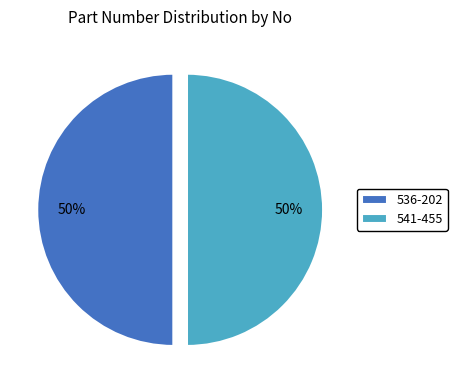

How many segments does this pie chart have?

2